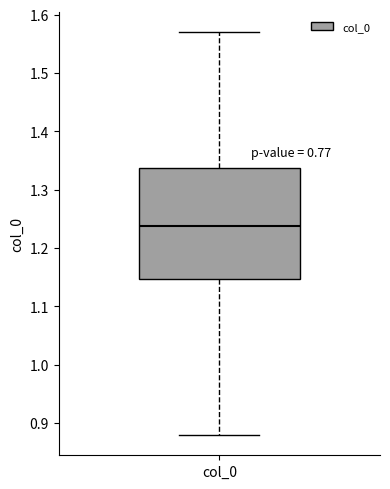

Transcribe this box plot: give where the median line is, the range the box spans, and where the two whiskers end, as read against the y-axis. The values are not printed on the chart, so give them approximately, as read against the axis.

median 1.24, box 1.15 to 1.34, whiskers 0.88 to 1.57